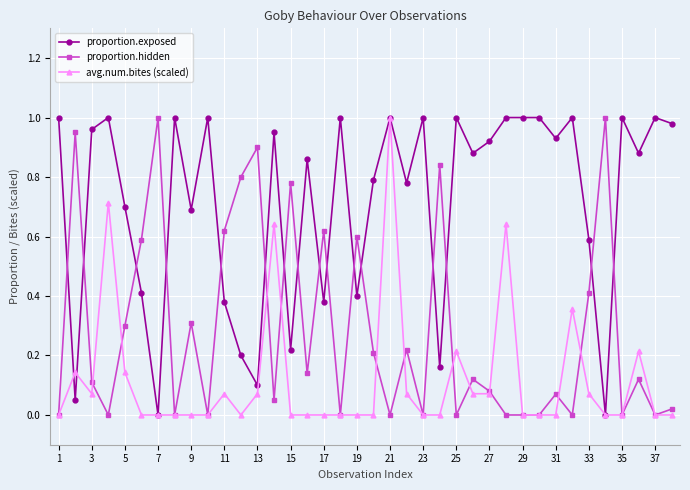

Count the number of data series in this chart.

3